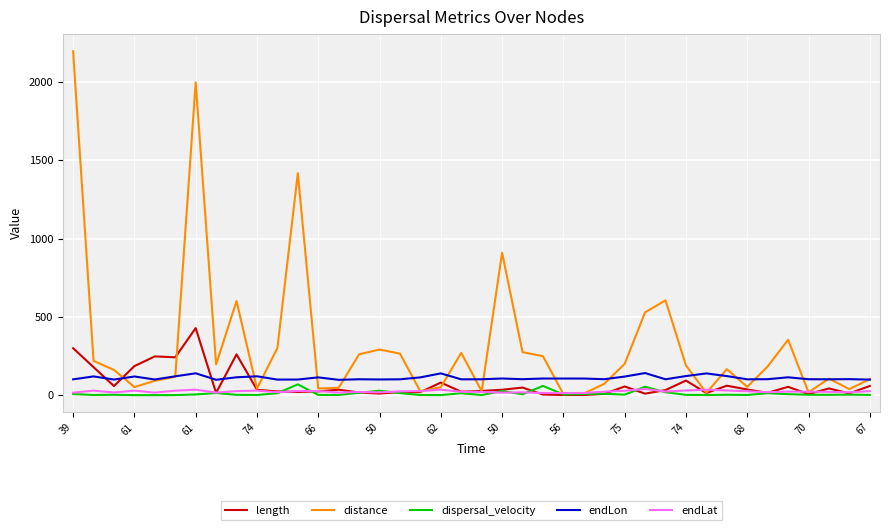

What is the difference between the maximum and minimum values in the endLon series?

43.3